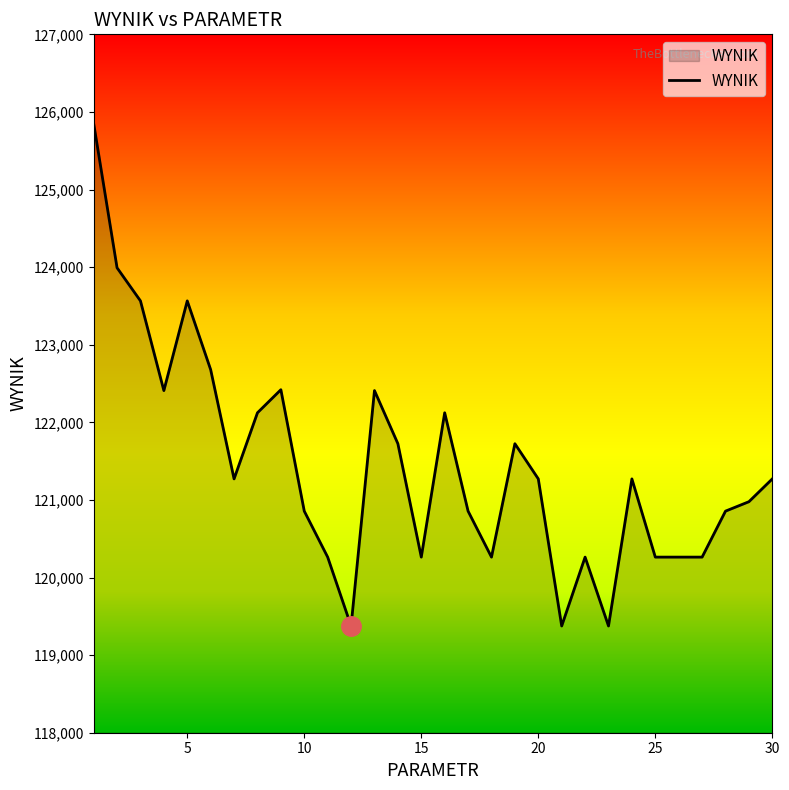

What is the difference between the maximum and minimum values?

6477.5